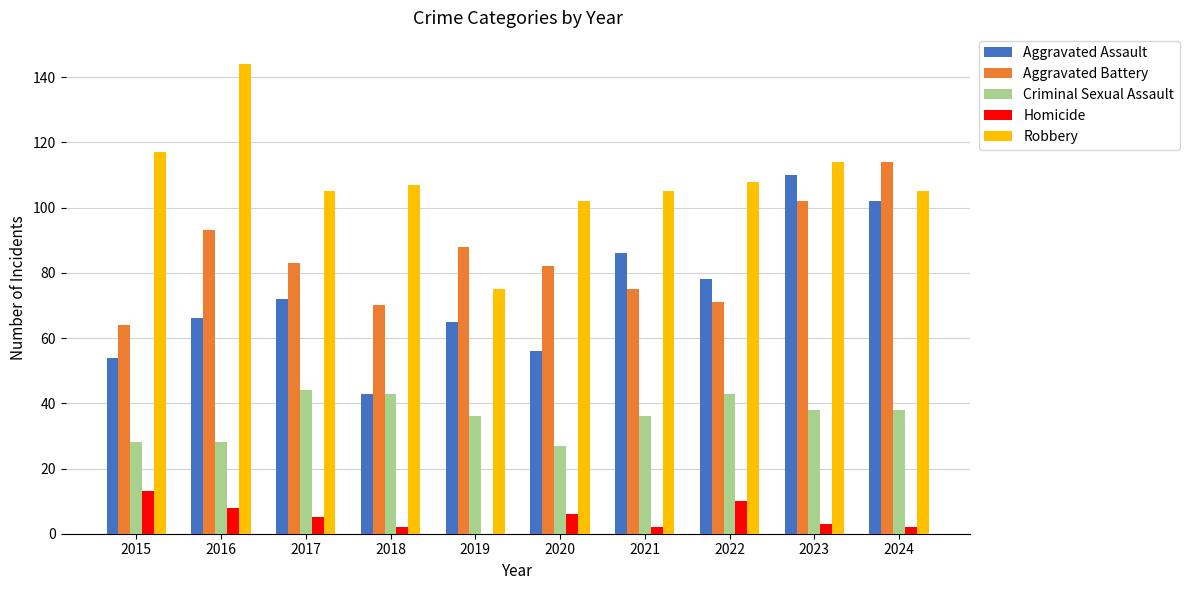

Is the value of Aggravated Battery at 2023 greater than the value of Criminal Sexual Assault at 2015?

Yes